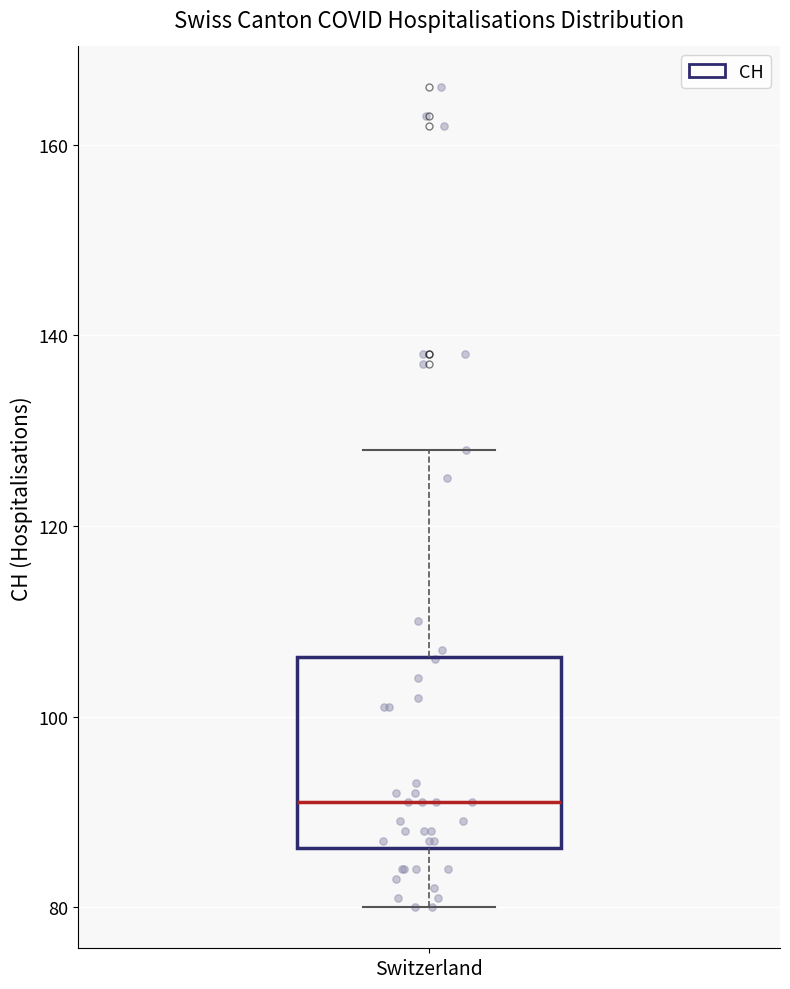

Transcribe this box plot: give where the median line is, the range the box spans, and where the two whiskers end, as read against the y-axis. The values are not printed on the chart, so give them approximately, as read against the axis.

median 92, box 86 to 106, whiskers 80 to 128